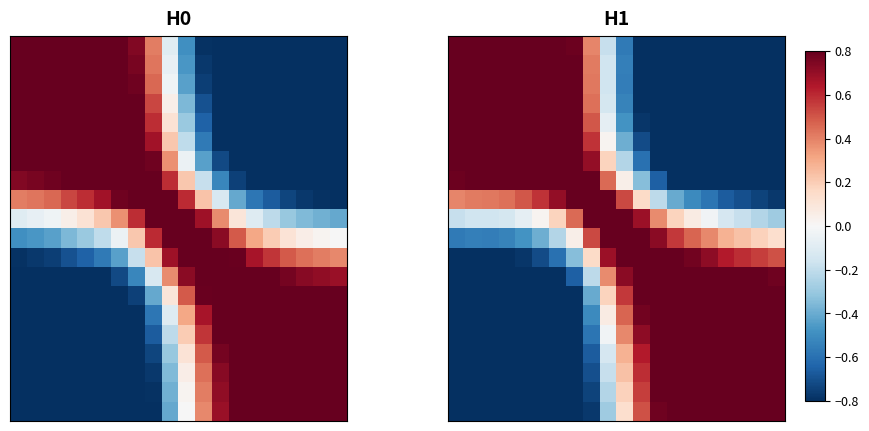

At which category does the chart reach its minimum across all series?

13